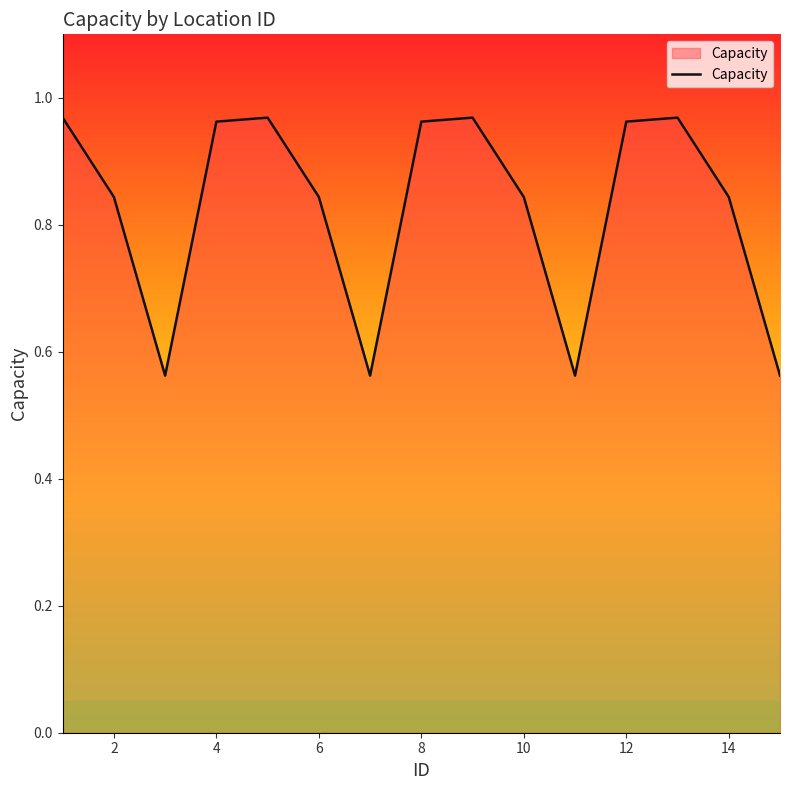

True or false: there are more than 2 points higher than both neighbors.

True